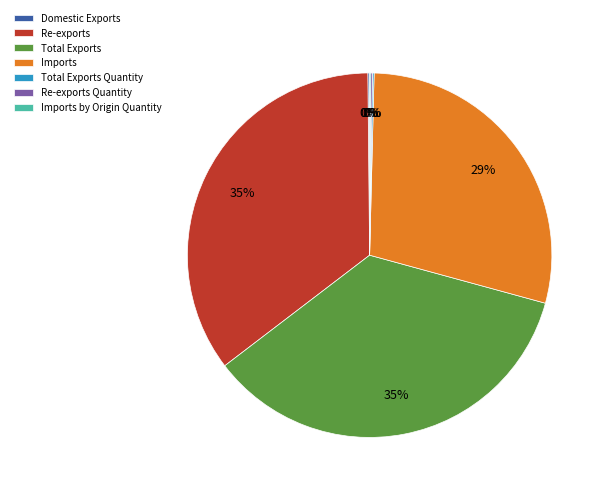

True or false: Imports accounts for 41% of the total.

False